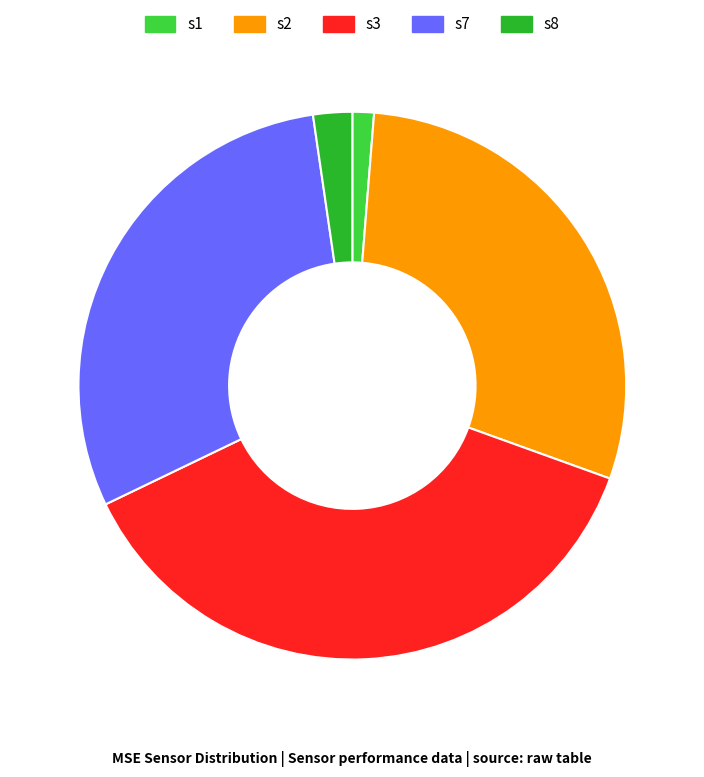

Rank the categories by value from lowest to highest.

s1, s8, s2, s7, s3